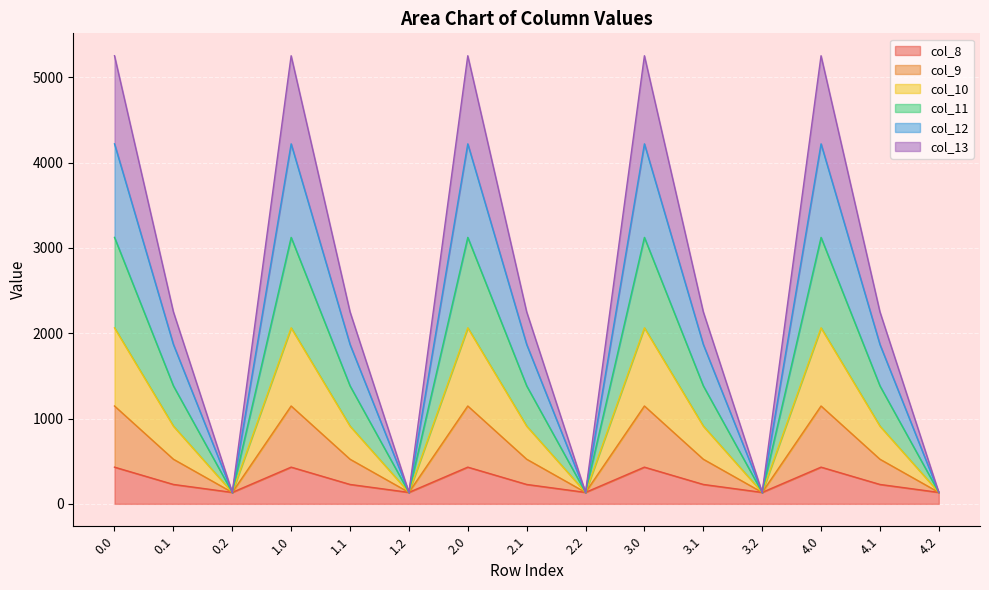

How many interior local valleys does the col_8 series have?

4